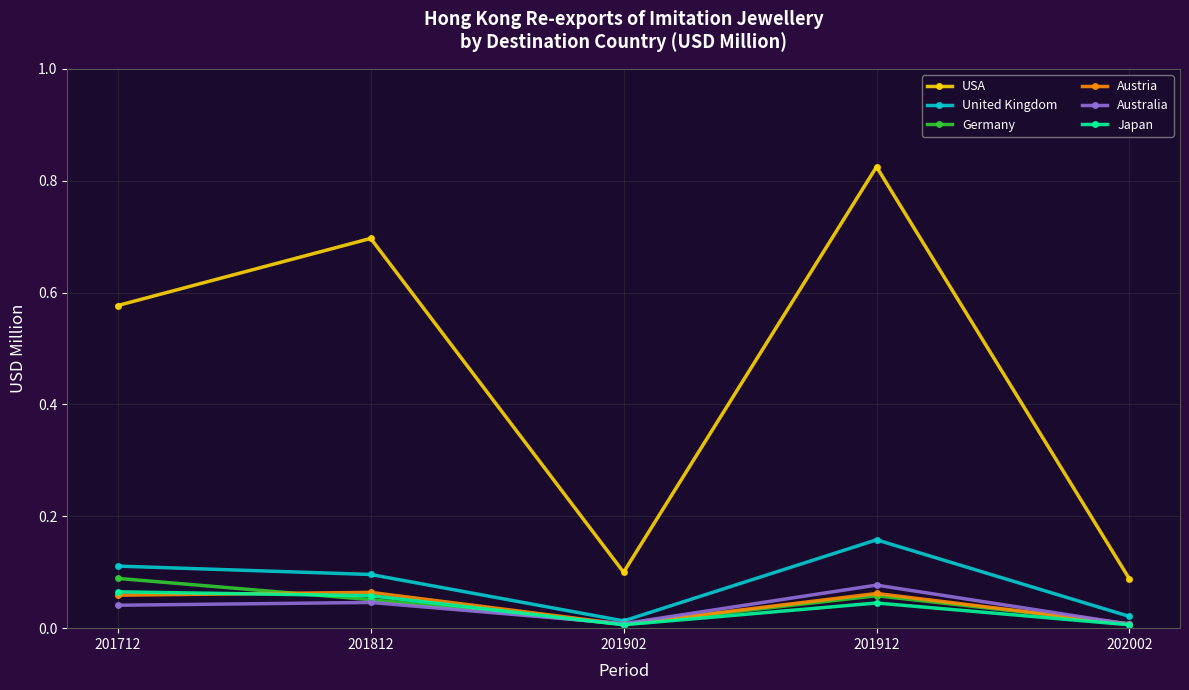

Between 201812 and 202002, which series saw the biggest shift?

USA